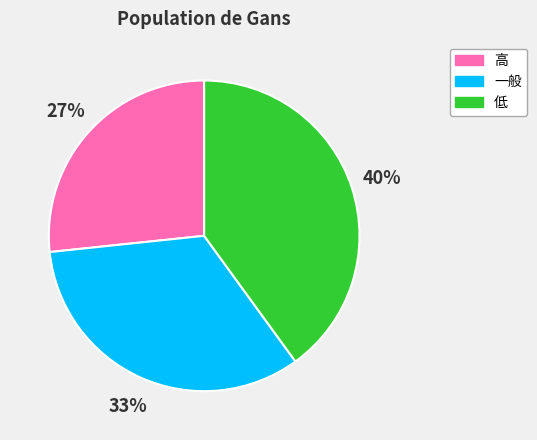

Do 高 and 低 together represent more than half of the pie?

Yes